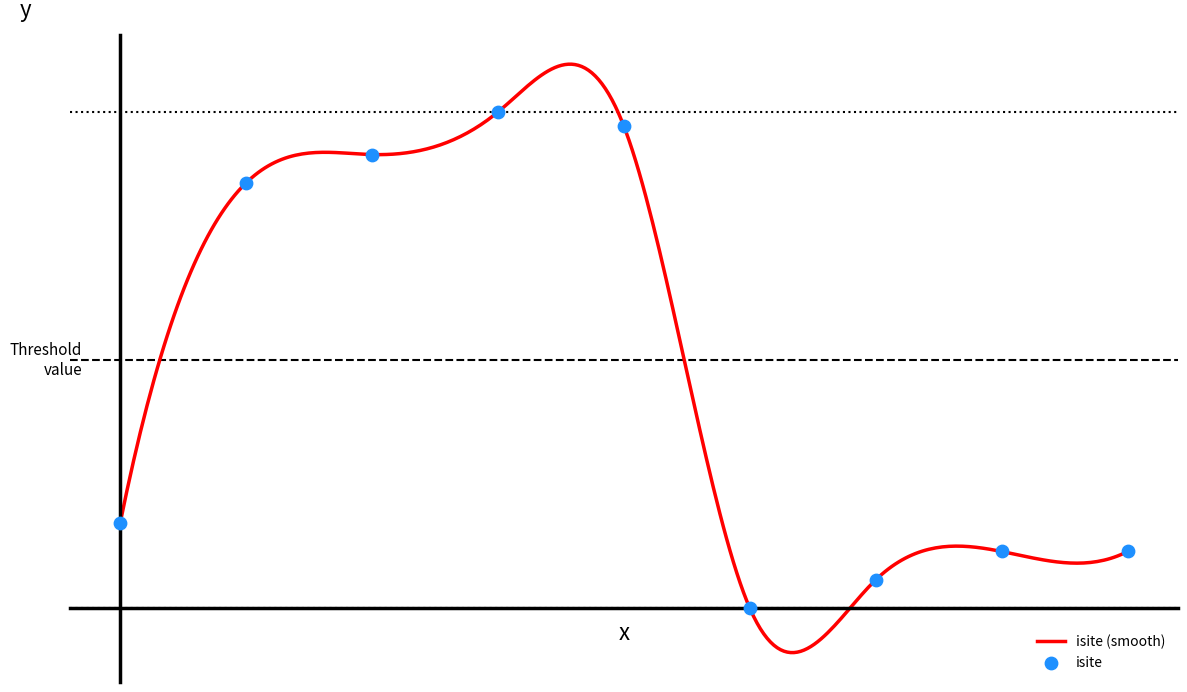

Which has a higher value, 7 or 1?

1